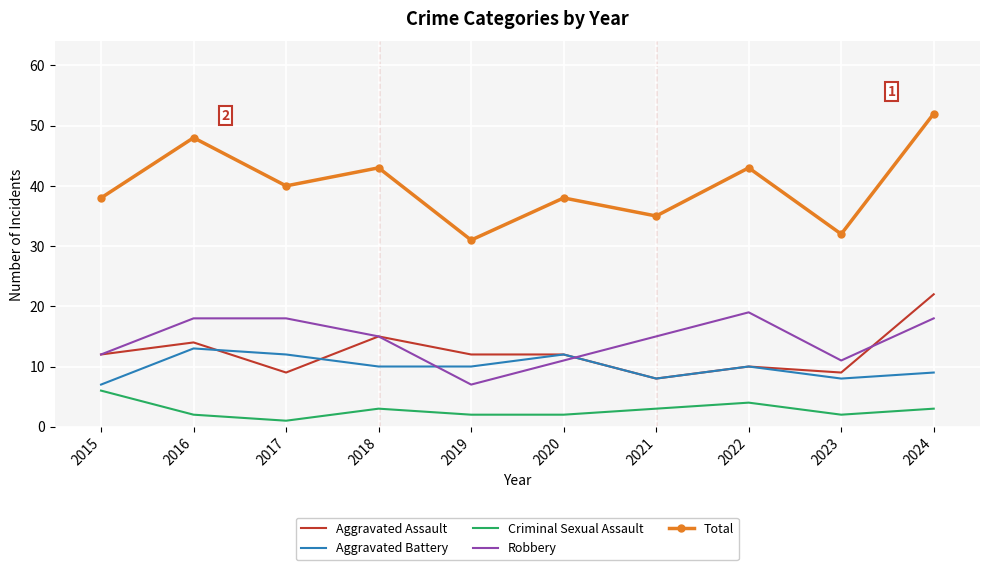

What is the difference between the Aggravated Assault values at 2020 and 2018?

3